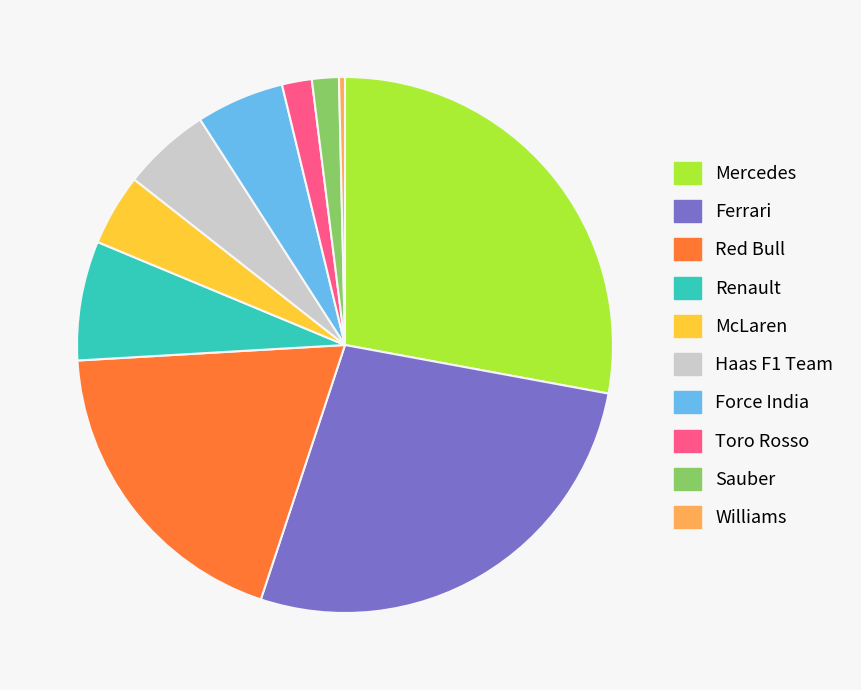

How many segments does this pie chart have?

10